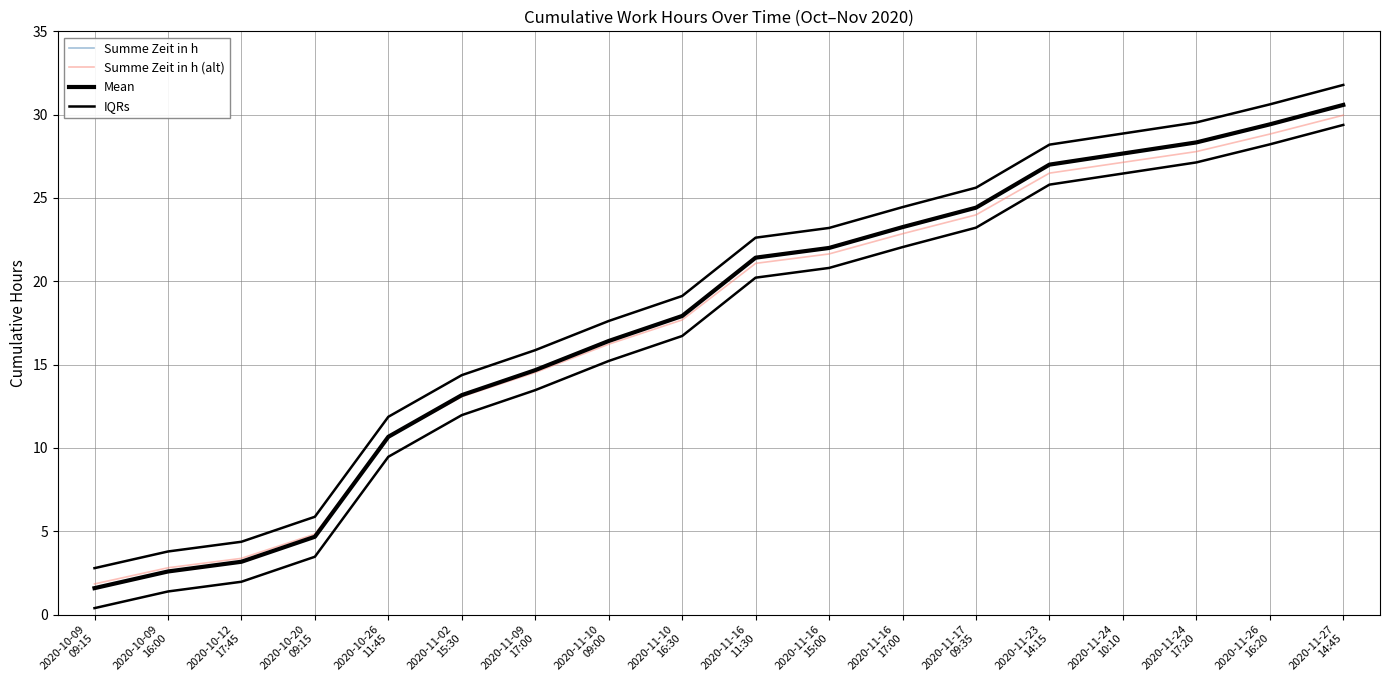

What is the label of the 11th point from the left?

2020-11-16
15:00